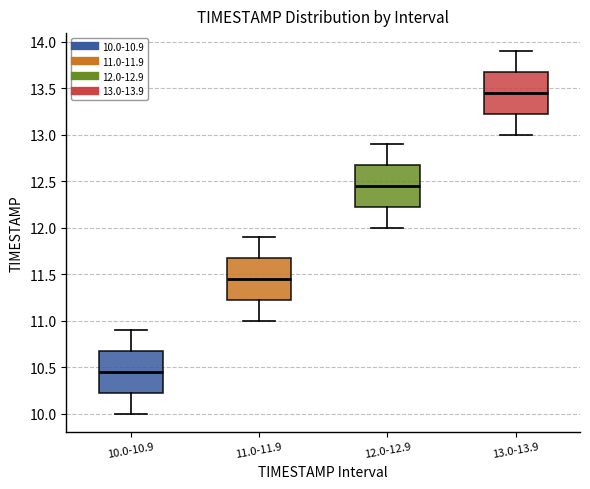

Where does the median line of the box for 13.0-13.9 sit on the y-axis? The values are not printed on the chart, so give them approximately, as read against the axis.

13.45